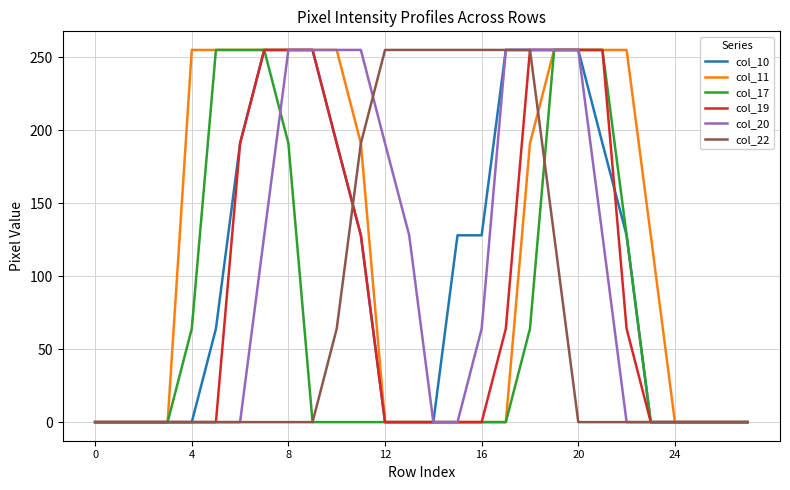

What is the highest value of the col_22 series?

255